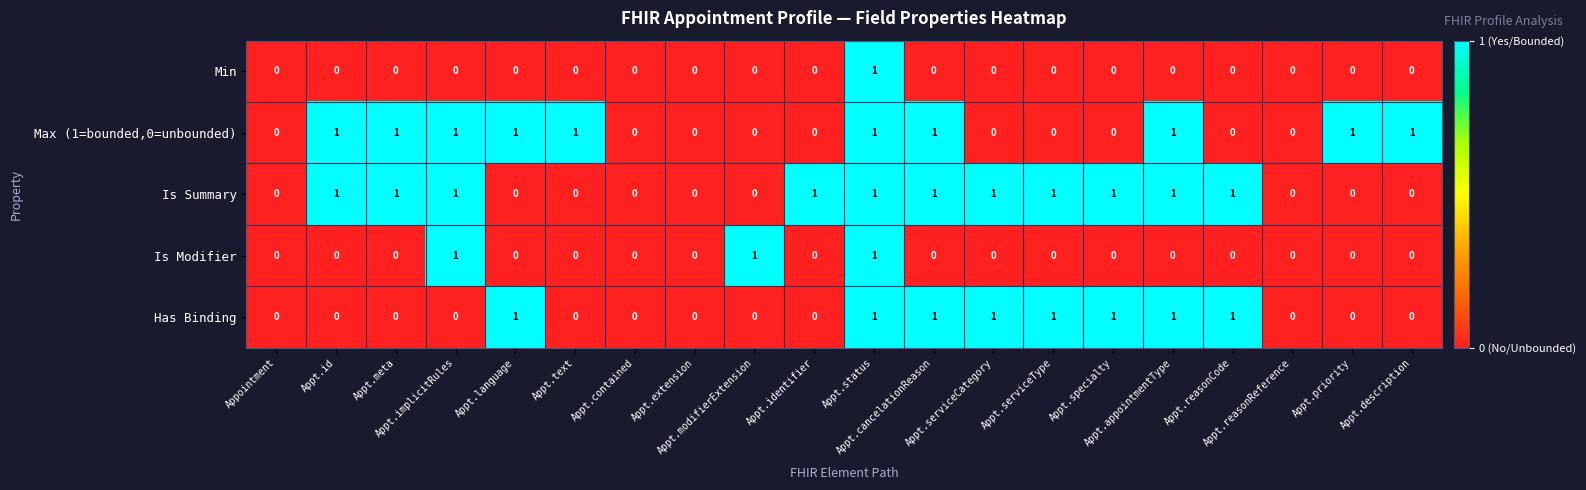

How many categories are shown in the chart?

20